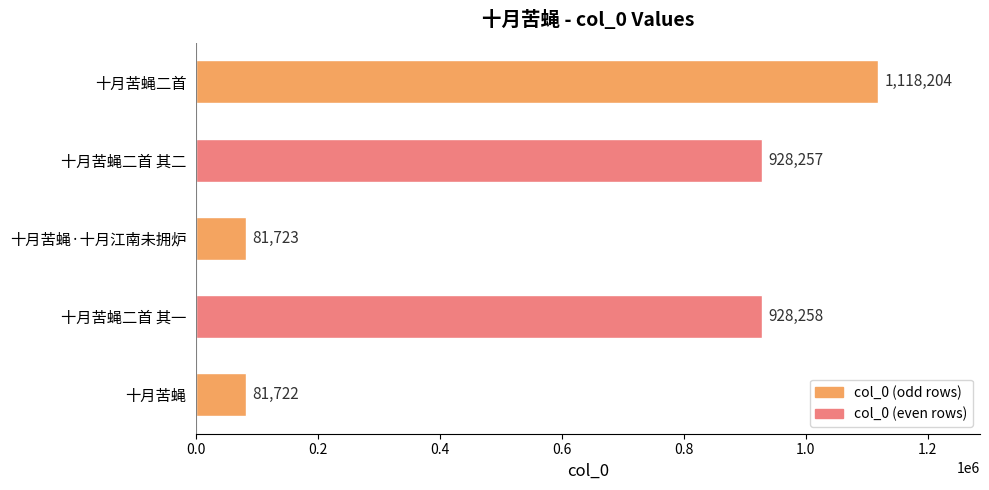

How many bars are there in total?

5